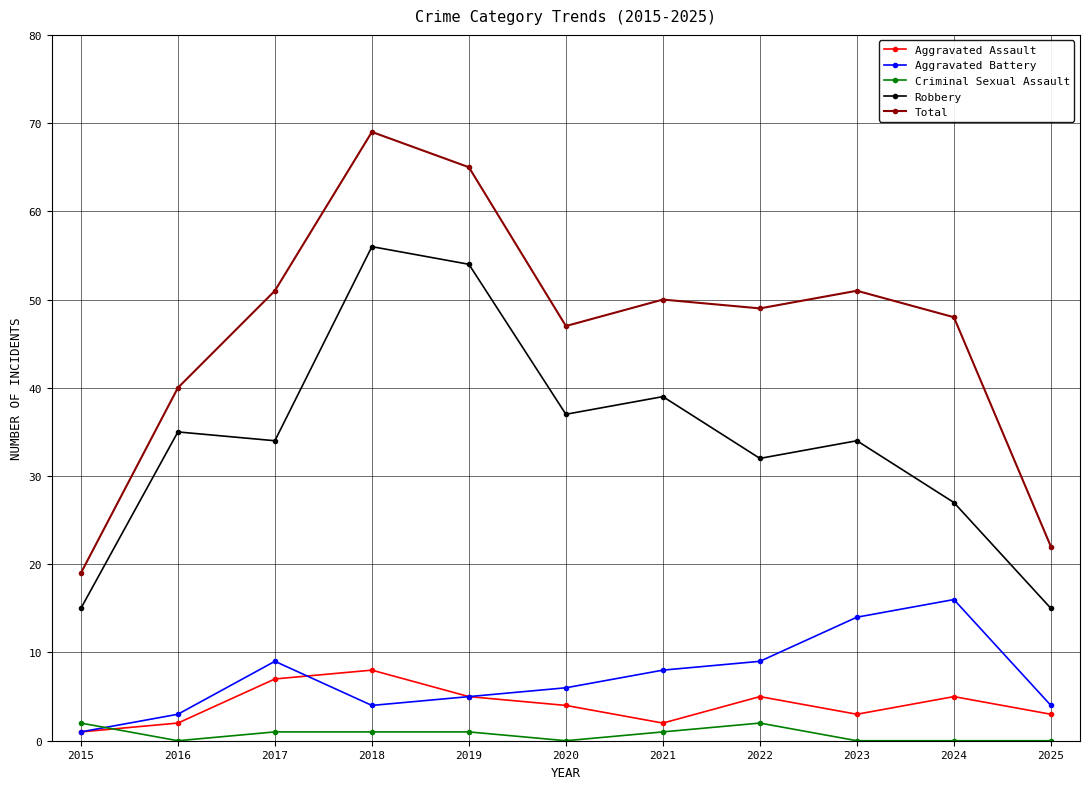

True or false: Total has more than 0 interior local peaks.

True